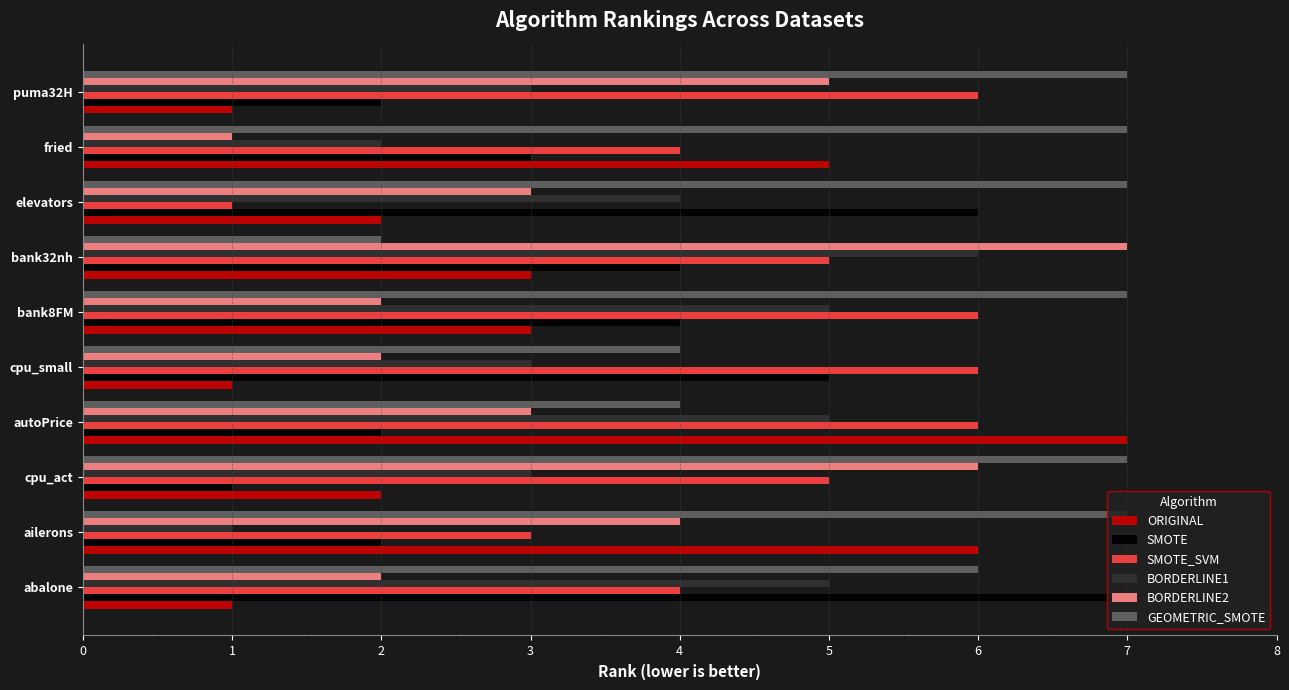

Is it true that SMOTE equals 5 at cpu_small?

True